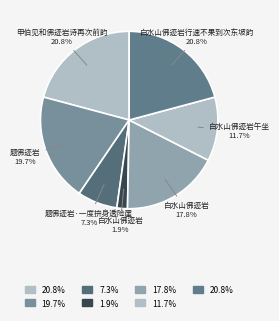

To the nearest percent, what is the average slice percentage?

14%